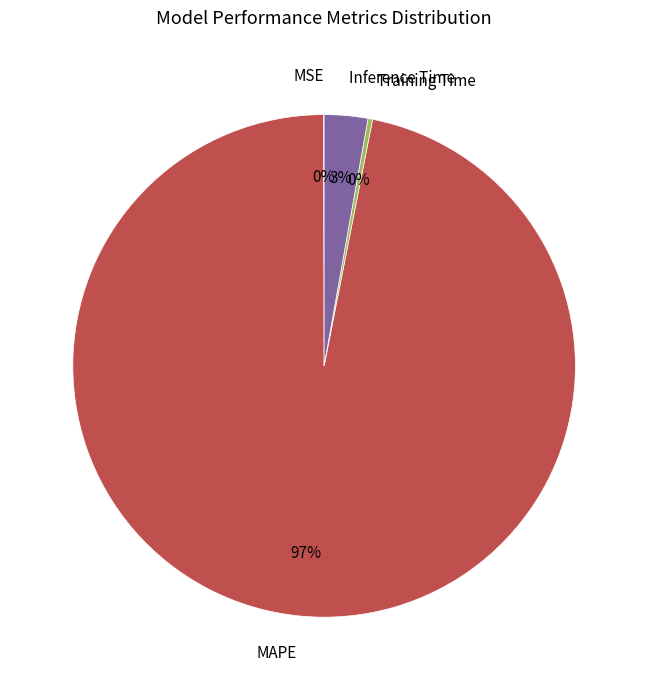

Is there a majority slice in this chart?

Yes